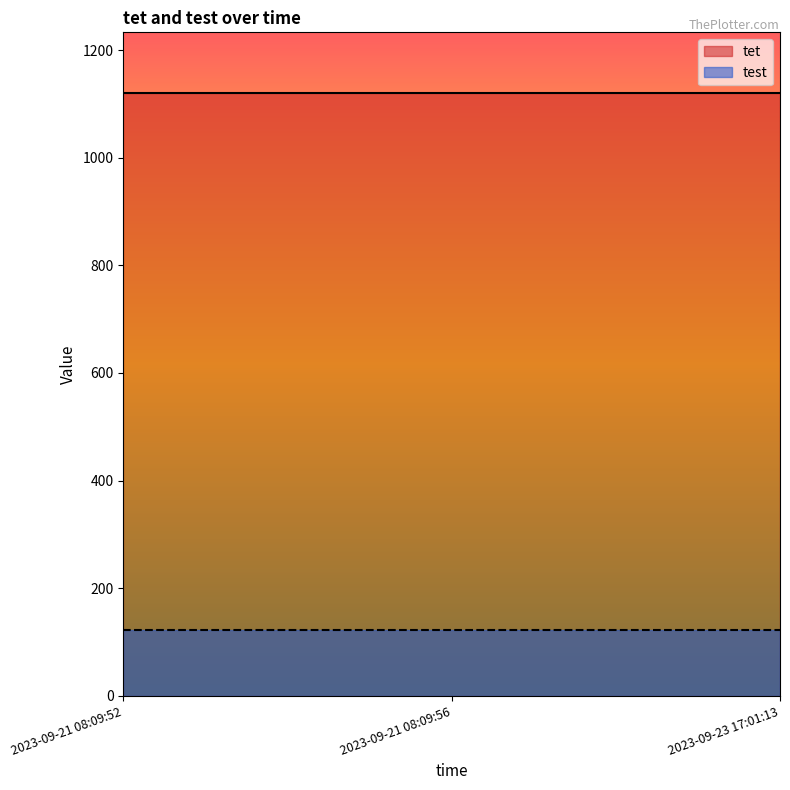

At which label does tet reach its peak?

2023-09-21 08:09:52